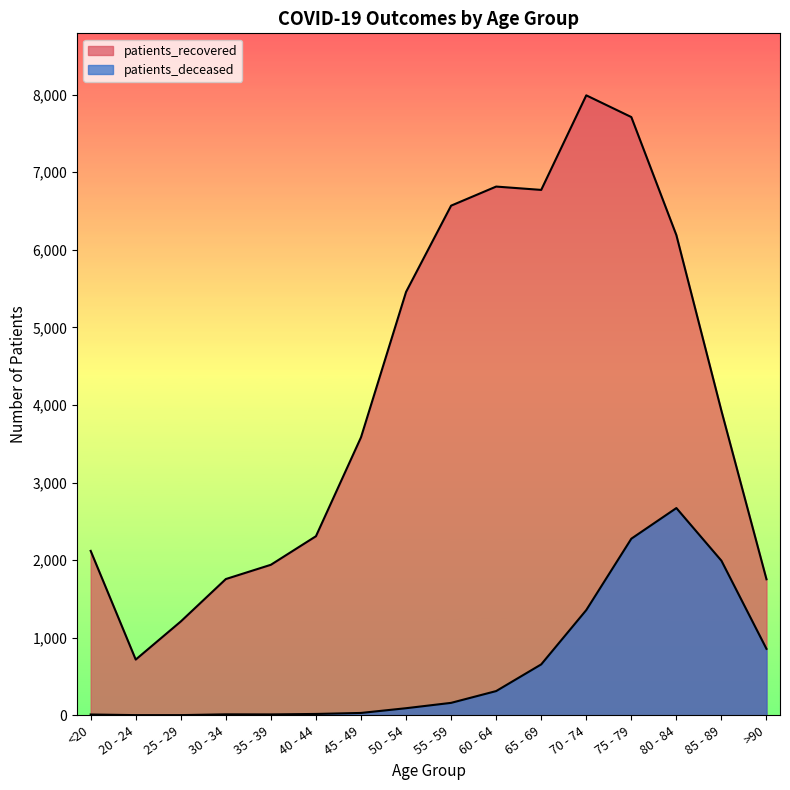

At which label is patients_recovered closest to 4355?

85 - 89